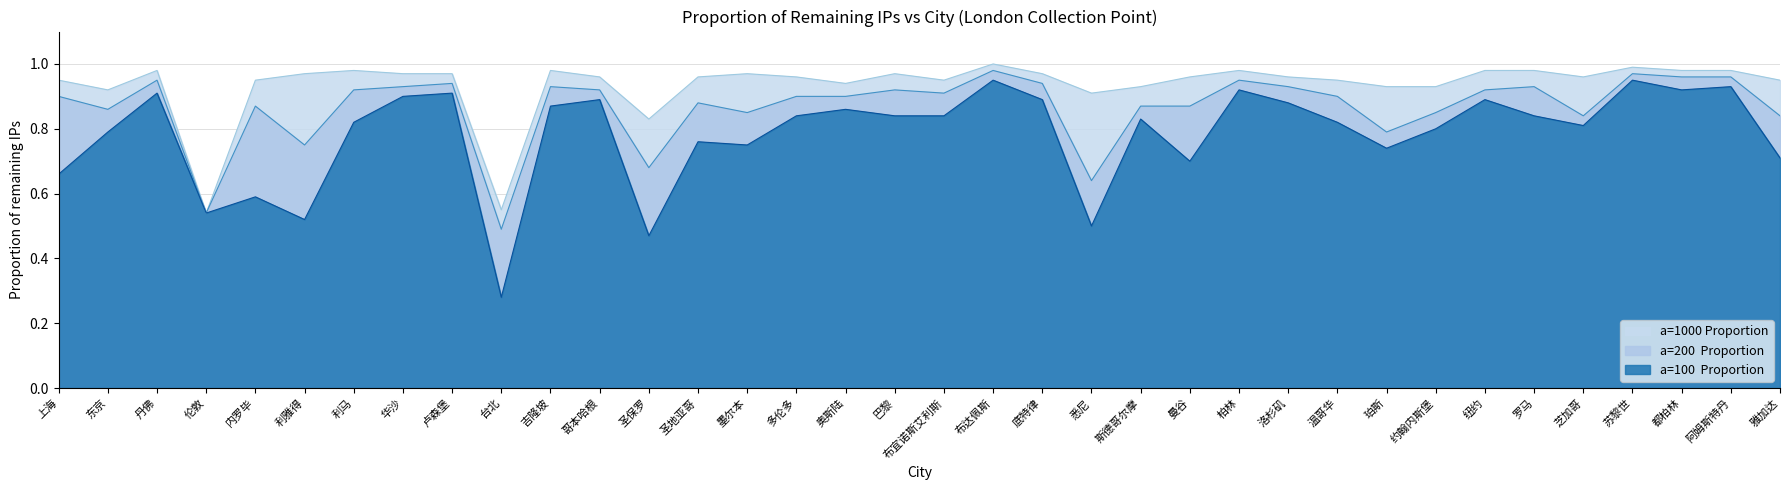

Reading right to left, what are all the values shown in this chart?

a=100  Proportion: 雅加达=0.7	阿姆斯特丹=0.9	都柏林=0.9	苏黎世=0.9	芝加哥=0.8	罗马=0.8	纽约=0.9	约翰内斯堡=0.8	珀斯=0.7	温哥华=0.8	洛杉矶=0.9	柏林=0.9	曼谷=0.7	斯德哥尔摩=0.8	悉尼=0.5	底特律=0.9	布达佩斯=0.9	布宜诺斯艾利斯=0.8	巴黎=0.8	奥斯陆=0.9	多伦多=0.8	墨尔本=0.8	圣地亚哥=0.8	圣保罗=0.5	哥本哈根=0.9	吉隆坡=0.9	台北=0.3	卢森堡=0.9	华沙=0.9	利马=0.8	利雅得=0.5	内罗毕=0.6	伦敦=0.5	丹佛=0.9	东京=0.8	上海=0.7
a=200  Proportion: 雅加达=0.8	阿姆斯特丹=1.0	都柏林=1.0	苏黎世=1.0	芝加哥=0.8	罗马=0.9	纽约=0.9	约翰内斯堡=0.8	珀斯=0.8	温哥华=0.9	洛杉矶=0.9	柏林=0.9	曼谷=0.9	斯德哥尔摩=0.9	悉尼=0.6	底特律=0.9	布达佩斯=1.0	布宜诺斯艾利斯=0.9	巴黎=0.9	奥斯陆=0.9	多伦多=0.9	墨尔本=0.8	圣地亚哥=0.9	圣保罗=0.7	哥本哈根=0.9	吉隆坡=0.9	台北=0.5	卢森堡=0.9	华沙=0.9	利马=0.9	利雅得=0.8	内罗毕=0.9	伦敦=0.5	丹佛=0.9	东京=0.9	上海=0.9
a=1000 Proportion: 雅加达=0.9	阿姆斯特丹=1.0	都柏林=1.0	苏黎世=1.0	芝加哥=1.0	罗马=1.0	纽约=1.0	约翰内斯堡=0.9	珀斯=0.9	温哥华=0.9	洛杉矶=1.0	柏林=1.0	曼谷=1.0	斯德哥尔摩=0.9	悉尼=0.9	底特律=1.0	布达佩斯=1.0	布宜诺斯艾利斯=0.9	巴黎=1.0	奥斯陆=0.9	多伦多=1.0	墨尔本=1.0	圣地亚哥=1.0	圣保罗=0.8	哥本哈根=1.0	吉隆坡=1.0	台北=0.6	卢森堡=1.0	华沙=1.0	利马=1.0	利雅得=1.0	内罗毕=0.9	伦敦=0.5	丹佛=1.0	东京=0.9	上海=0.9